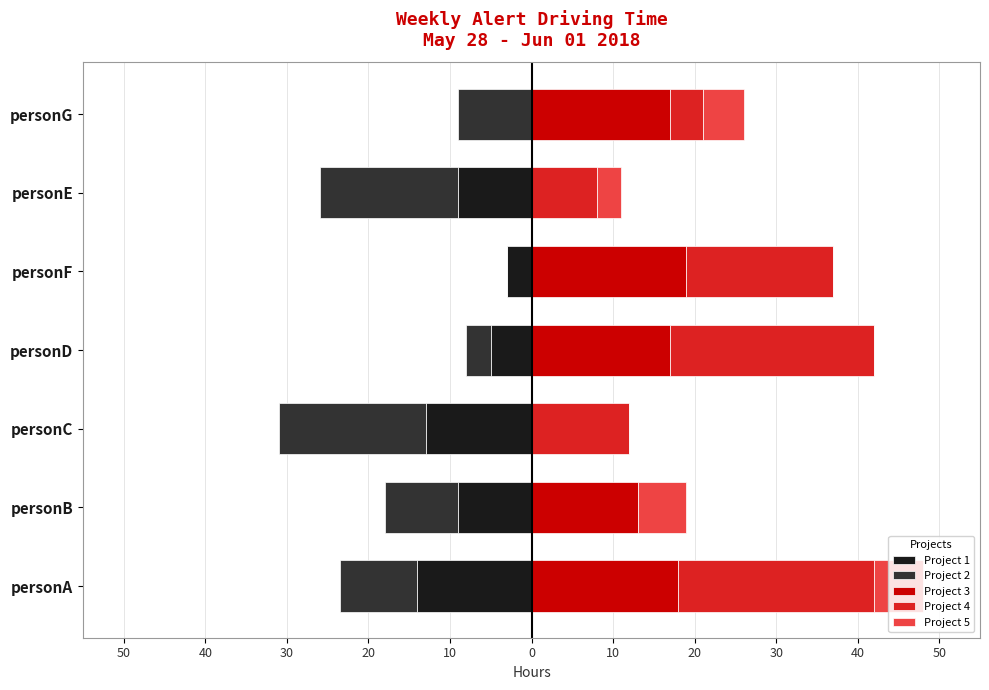

The value of Project 1 at personA is -24.6. True or false?

False